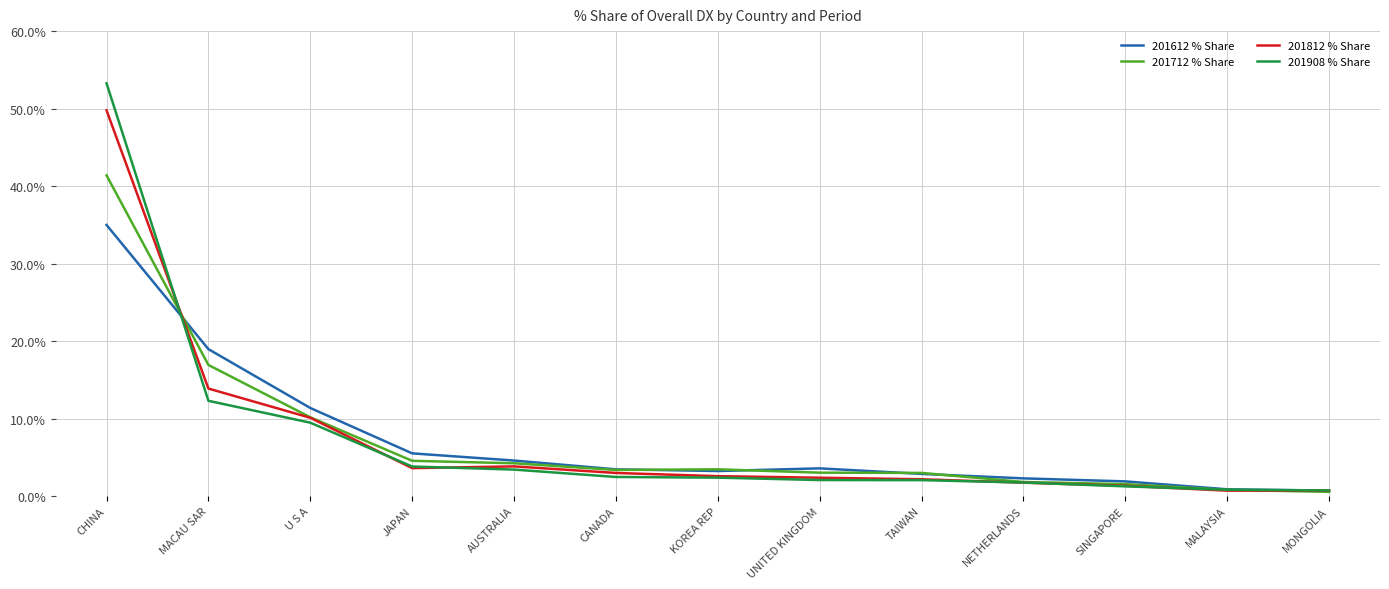

The value of 201712 % Share at JAPAN is 4.5. True or false?

True